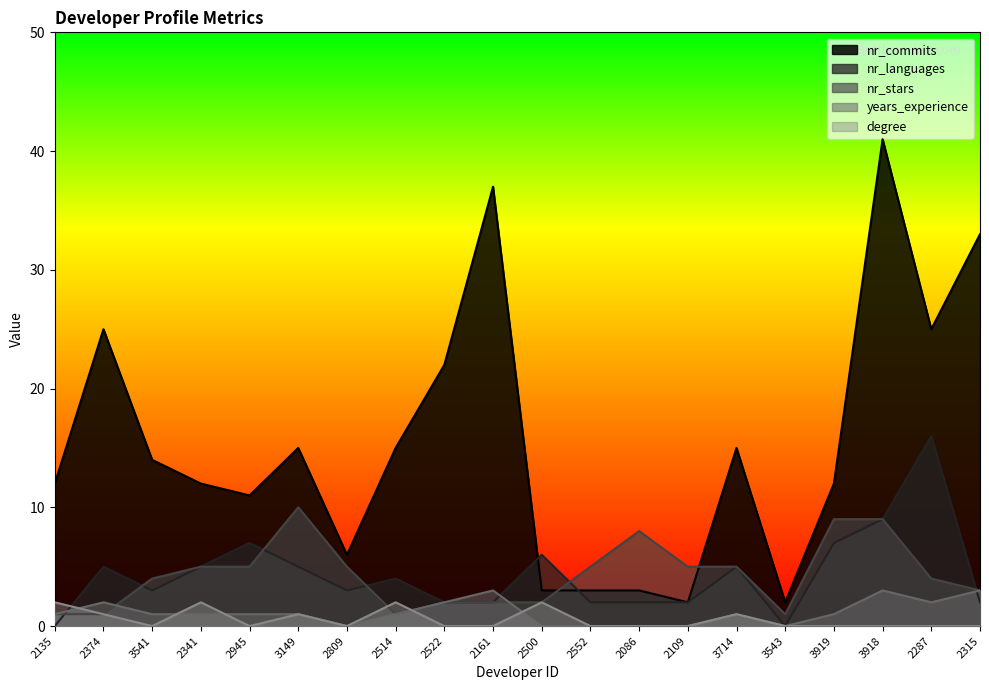

Between 2945 and 2552, which series saw the biggest shift?

nr_commits